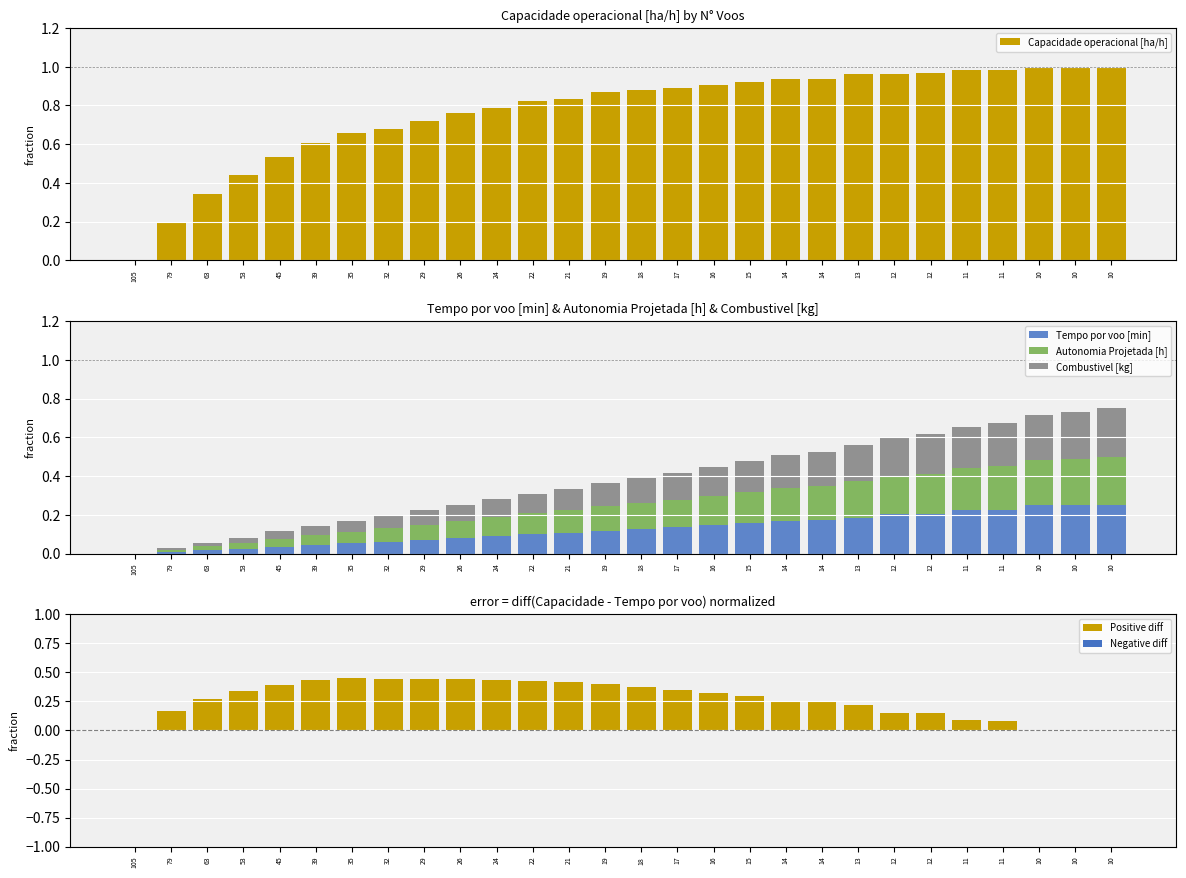

Reading left to right, extract all data points from this chart.

Capacidade operacional [ha/h]: 0.0	0.2	0.3	0.4	0.5	0.6	0.7	0.7	0.7	0.8	0.8	0.8	0.8	0.9	0.9	0.9	0.9	0.9	0.9	0.9	1.0	1.0	1.0	1.0	1.0	1.0	1.0	1.0
Tempo por voo [min]: 0.0	0.0	0.0	0.0	0.0	0.0	0.1	0.1	0.1	0.1	0.1	0.1	0.1	0.1	0.1	0.1	0.1	0.2	0.2	0.2	0.2	0.2	0.2	0.2	0.2	0.2	0.2	0.2
Autonomia Projetada [h]: 0.0	0.0	0.0	0.0	0.0	0.1	0.1	0.1	0.1	0.1	0.1	0.1	0.1	0.1	0.1	0.1	0.2	0.2	0.2	0.2	0.2	0.2	0.2	0.2	0.2	0.2	0.2	0.2
Combustivel [kg]: 0.0	0.0	0.0	0.0	0.0	0.0	0.1	0.1	0.1	0.1	0.1	0.1	0.1	0.1	0.1	0.1	0.1	0.2	0.2	0.2	0.2	0.2	0.2	0.2	0.2	0.2	0.2	0.2
Positive diff: 0.0	0.2	0.3	0.3	0.4	0.4	0.4	0.4	0.4	0.4	0.4	0.4	0.4	0.4	0.4	0.3	0.3	0.3	0.3	0.3	0.2	0.1	0.2	0.1	0.1	0.0	0.0	0.0
Negative diff: 0.0	0.0	0.0	0.0	0.0	0.0	0.0	0.0	0.0	0.0	0.0	0.0	0.0	0.0	0.0	0.0	0.0	0.0	0.0	0.0	0.0	0.0	0.0	0.0	0.0	0.0	-0.0	-0.0